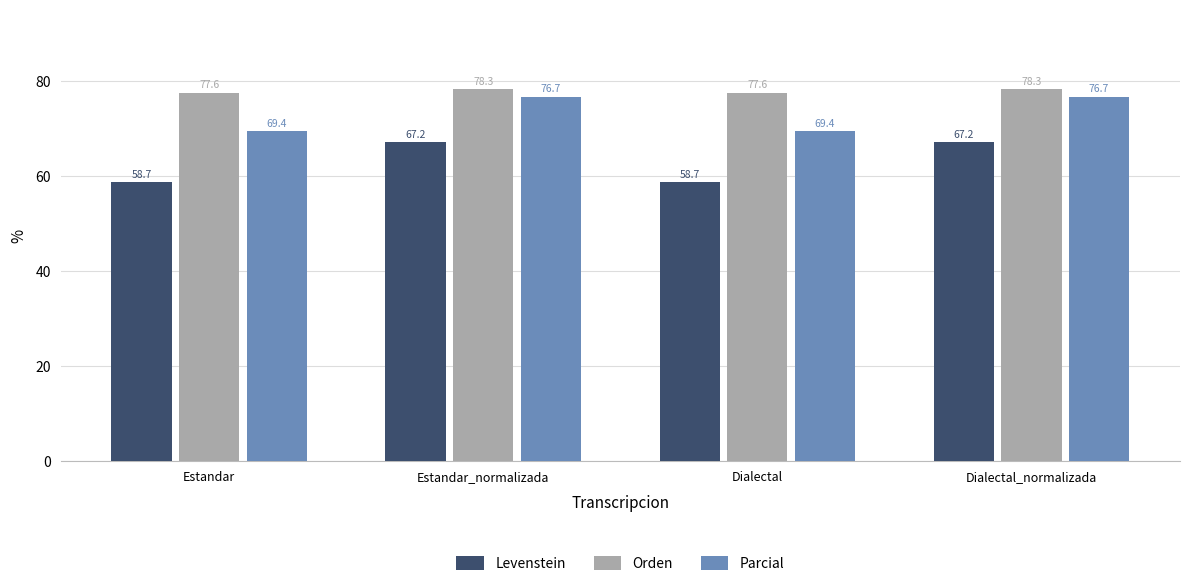

What is the average value of the Levenstein series?

62.9